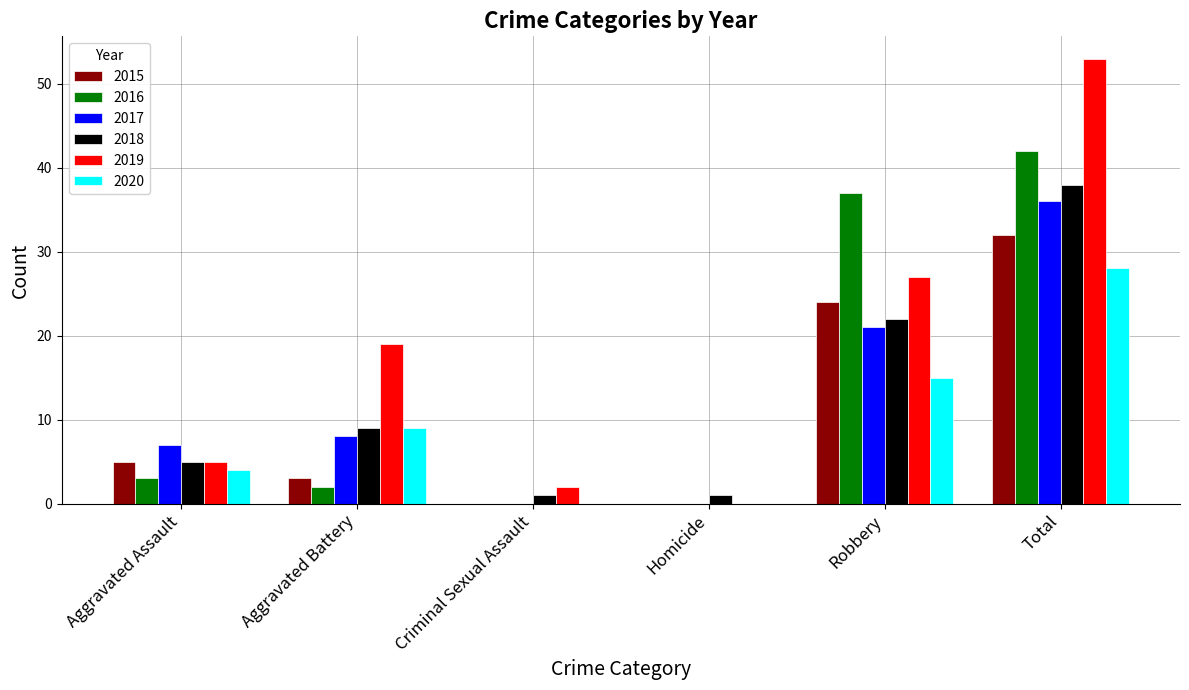

At which label is 2019 closest to 26?

Robbery